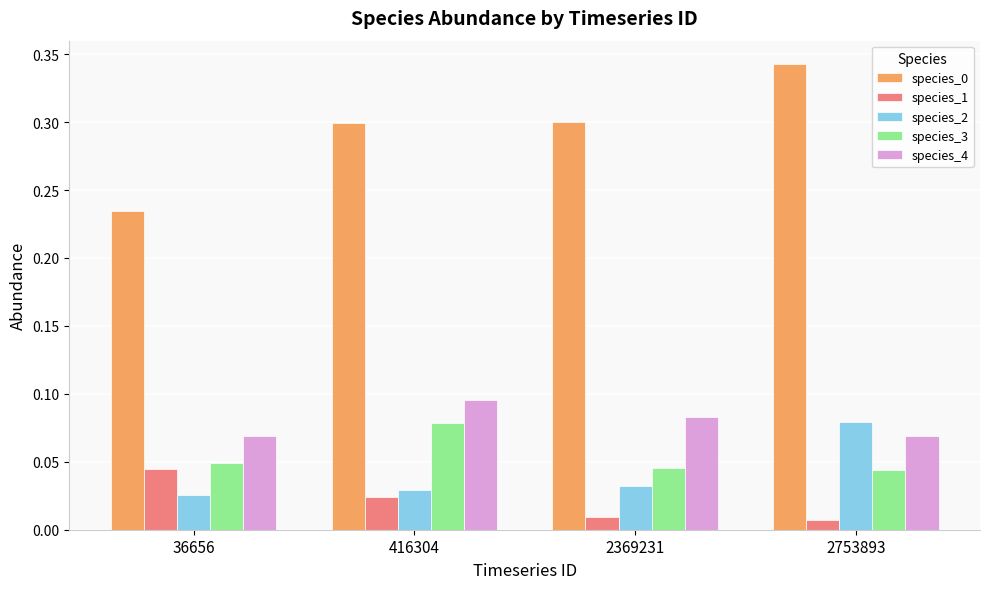

At how many categories does at least one series exceed 0?

4